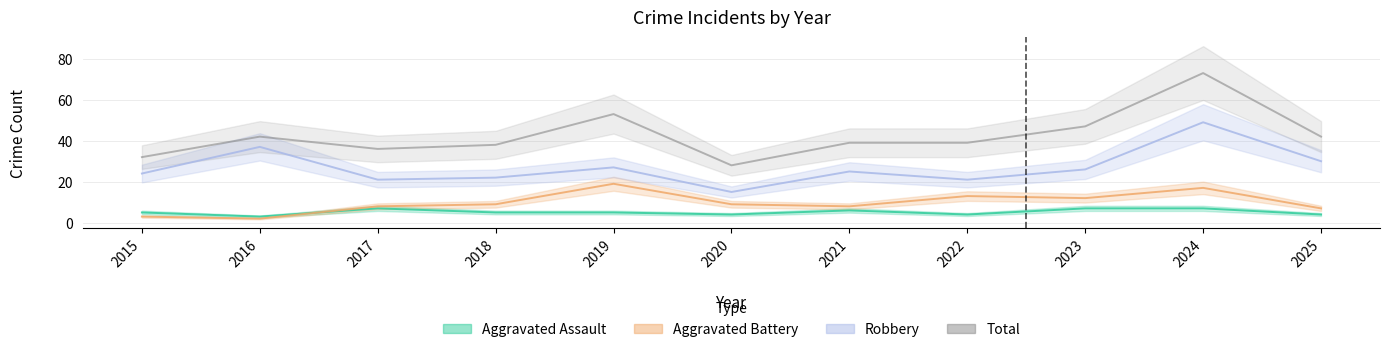

Which series has the largest total across all categories?

Total